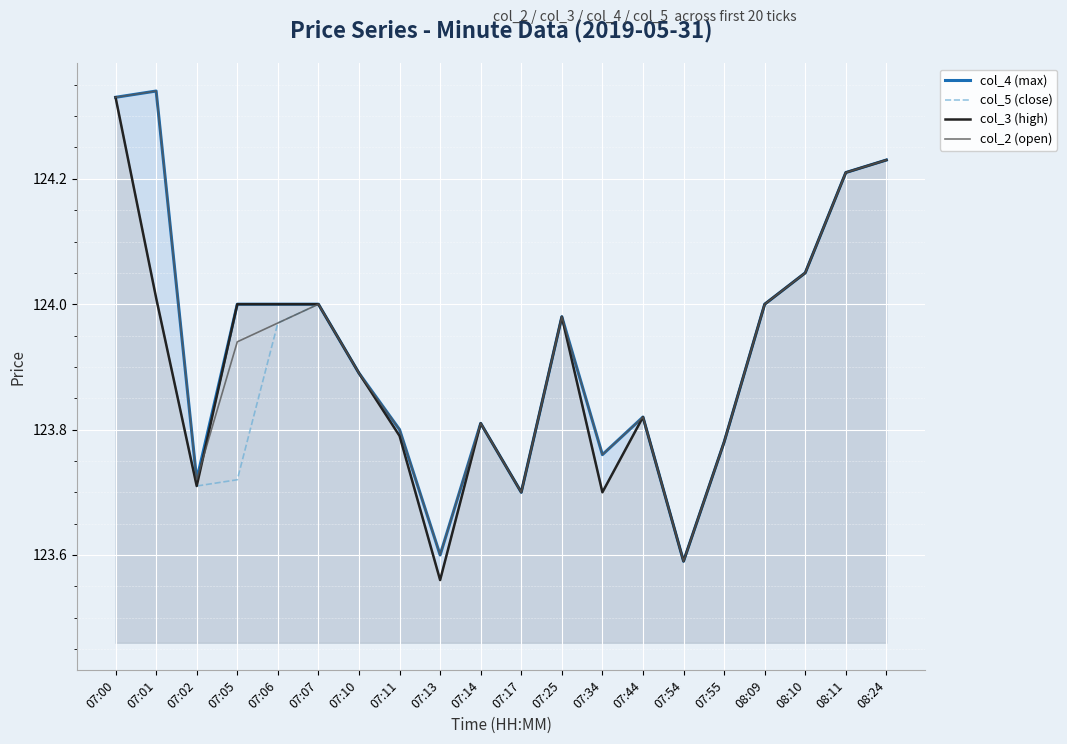

Reading left to right, what are all the values shown in this chart?

col_4 (max): 07:00=124.3	07:01=124.3	07:02=123.7	07:05=124.0	07:06=124.0	07:07=124.0	07:10=123.9	07:11=123.8	07:13=123.6	07:14=123.8	07:17=123.7	07:25=124.0	07:34=123.8	07:44=123.8	07:54=123.6	07:55=123.8	08:09=124.0	08:10=124.0	08:11=124.2	08:24=124.2
col_5 (close): 07:00=124.3	07:01=124.0	07:02=123.7	07:05=123.7	07:06=124.0	07:07=124.0	07:10=123.9	07:11=123.8	07:13=123.6	07:14=123.8	07:17=123.7	07:25=124.0	07:34=123.7	07:44=123.8	07:54=123.6	07:55=123.8	08:09=124.0	08:10=124.0	08:11=124.2	08:24=124.2
col_3 (high): 07:00=124.3	07:01=124.0	07:02=123.7	07:05=124.0	07:06=124.0	07:07=124.0	07:10=123.9	07:11=123.8	07:13=123.6	07:14=123.8	07:17=123.7	07:25=124.0	07:34=123.7	07:44=123.8	07:54=123.6	07:55=123.8	08:09=124.0	08:10=124.0	08:11=124.2	08:24=124.2
col_2 (open): 07:00=124.3	07:01=124.3	07:02=123.7	07:05=123.9	07:06=124.0	07:07=124.0	07:10=123.9	07:11=123.8	07:13=123.6	07:14=123.8	07:17=123.7	07:25=124.0	07:34=123.8	07:44=123.8	07:54=123.6	07:55=123.8	08:09=124.0	08:10=124.0	08:11=124.2	08:24=124.2